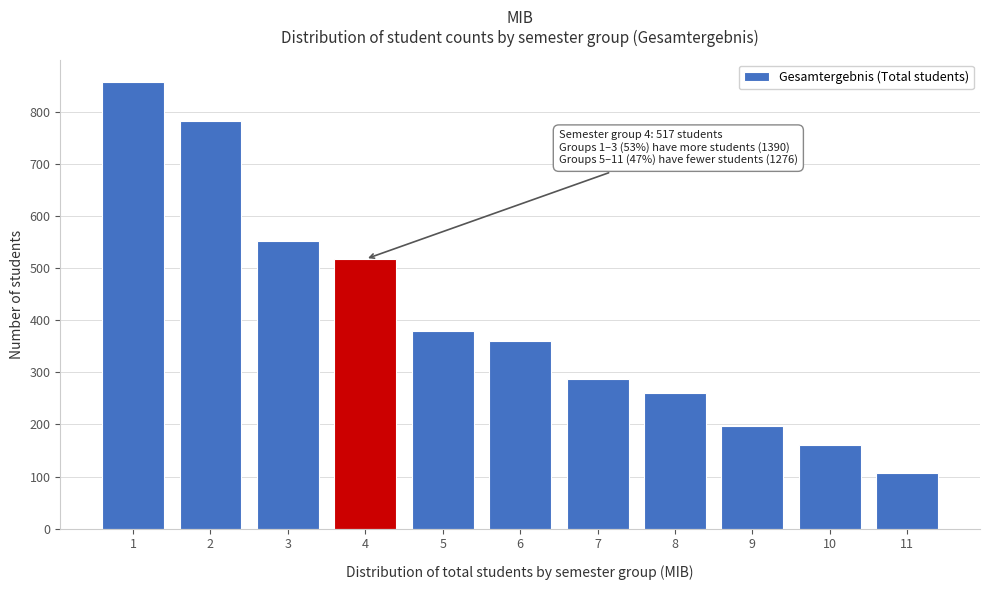

Reading left to right, extract all data points from this chart.

1=857	2=781	3=552	4=517	5=380	6=360	7=287	8=260	9=196	10=161	11=106